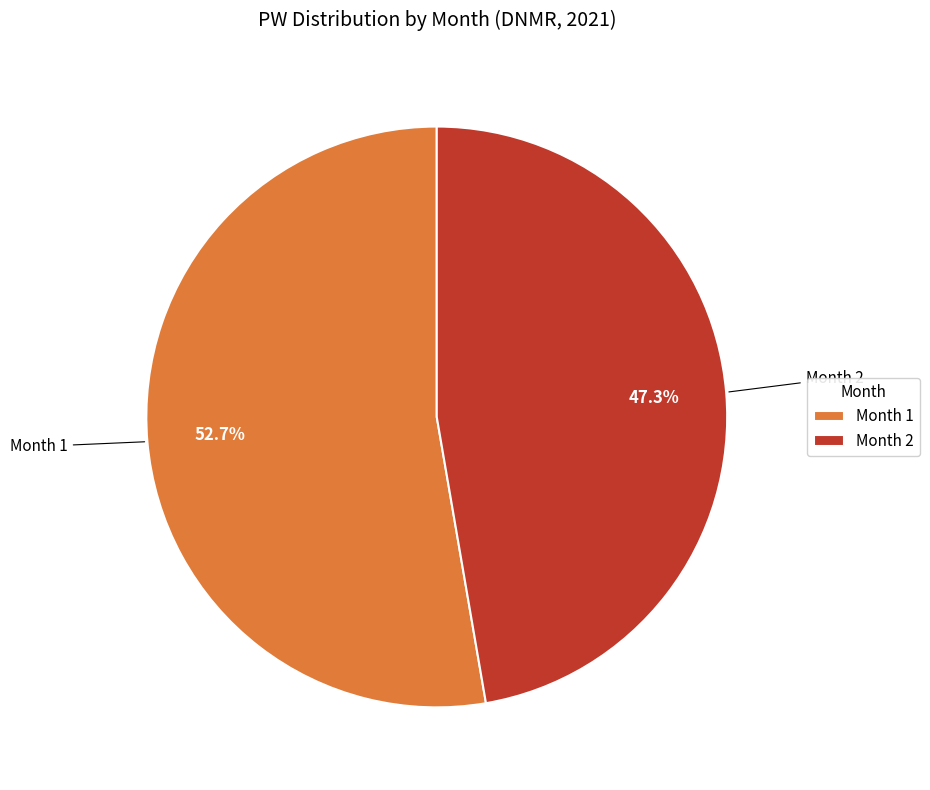

Approximately how many times larger is the value at Month 1 compared to Month 2?

1.1